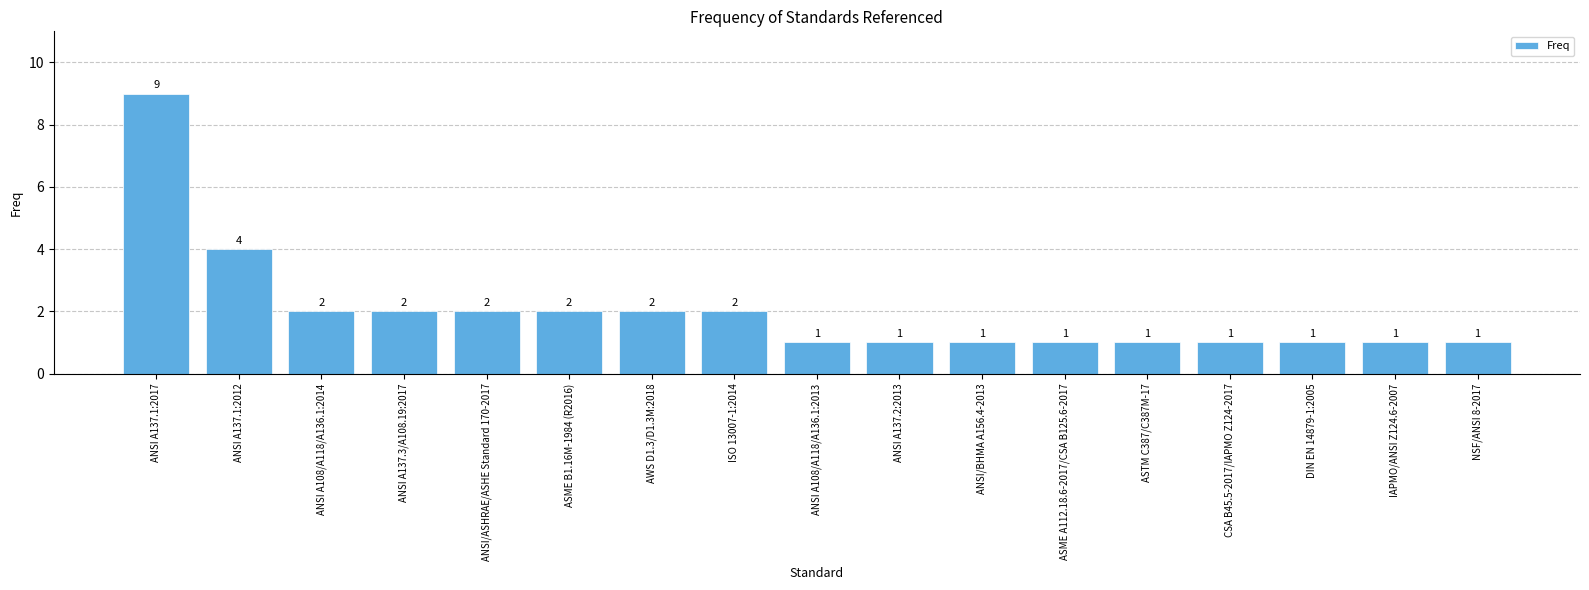

The value at AWS D1.3/D1.3M:2018 is 2. True or false?

True